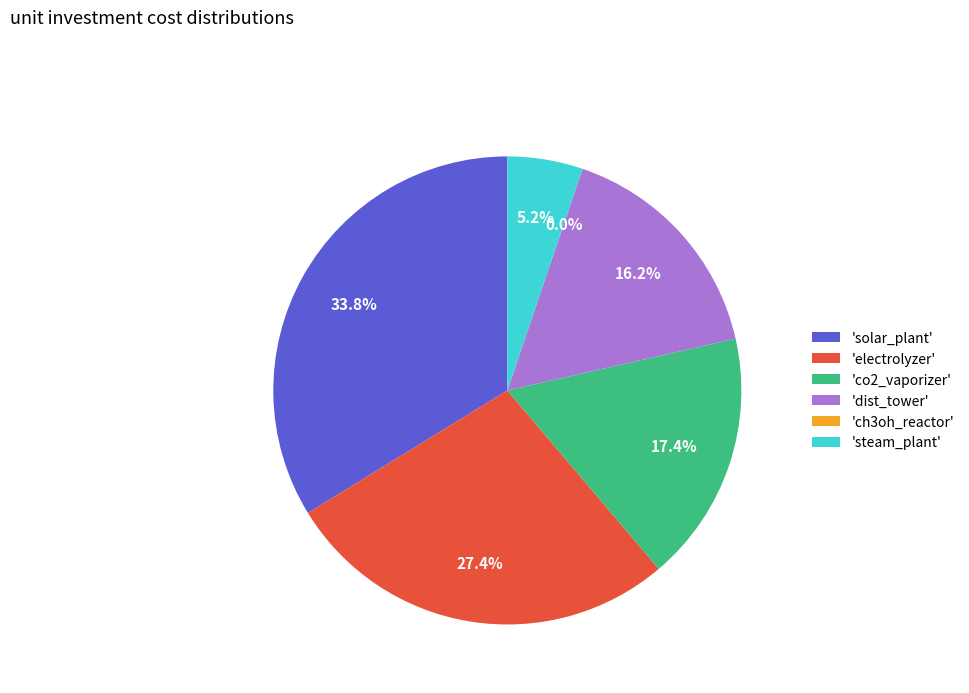

What is the largest slice in the pie chart?

solar_plant